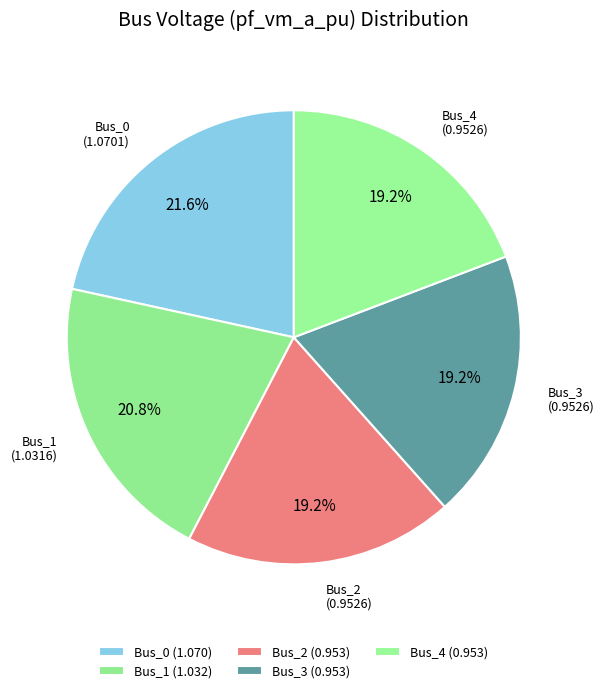

How many segments does this pie chart have?

5